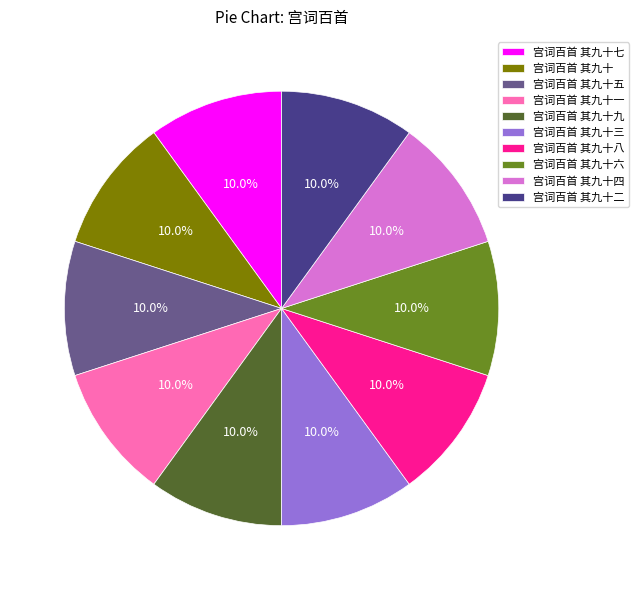

What is the total percentage of 宫词百首 其九十六 and 宫词百首 其九十五?

20.0%